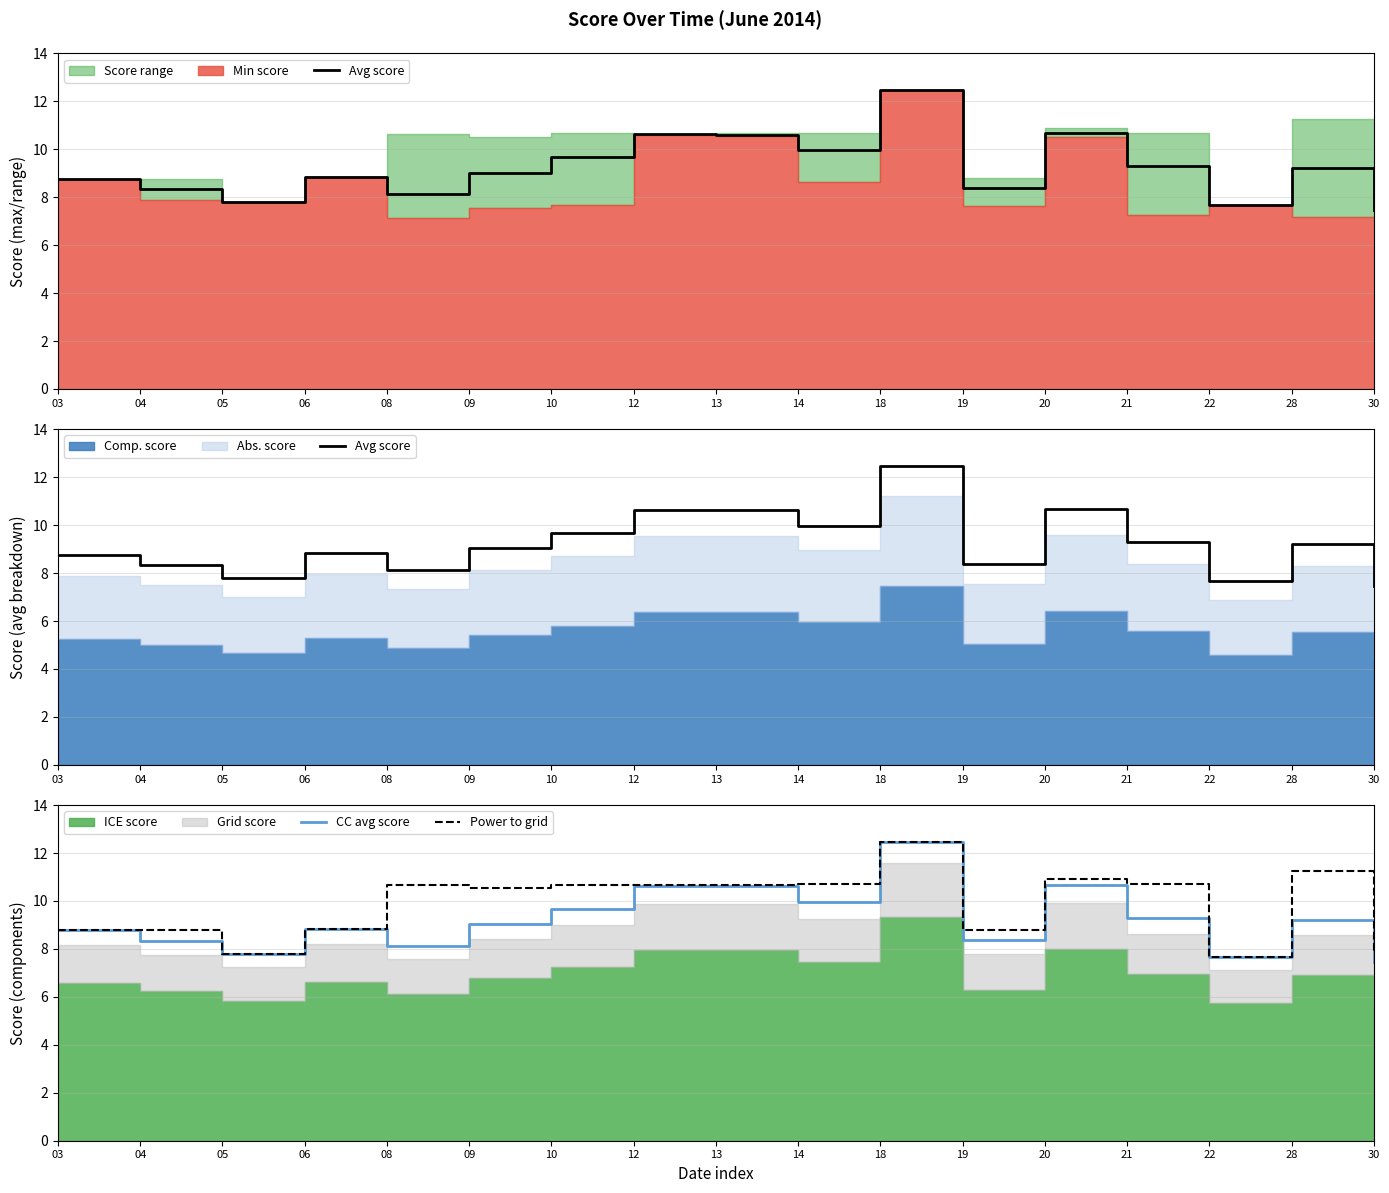

Where is the first local maximum for CC avg score?

06